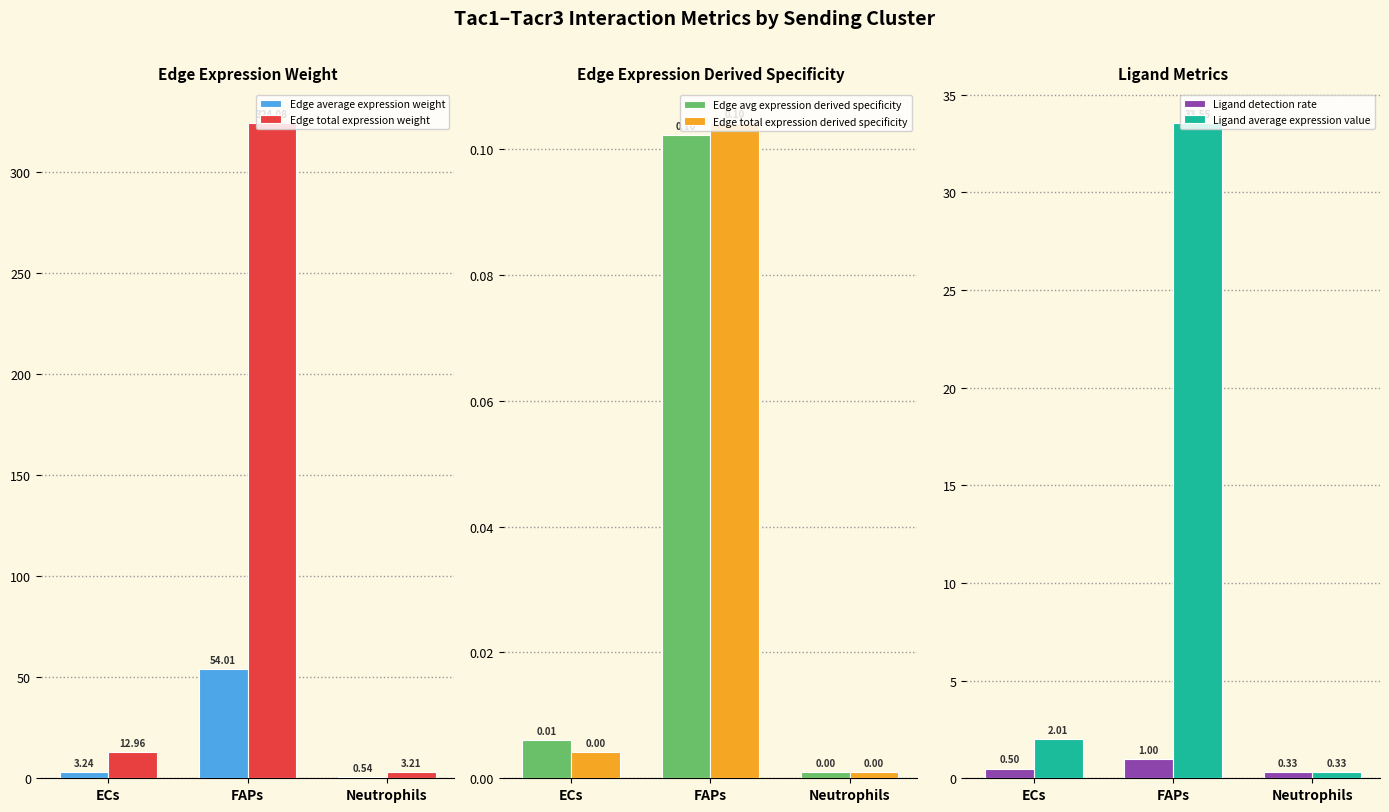

At how many categories does at least one series exceed 187?

1